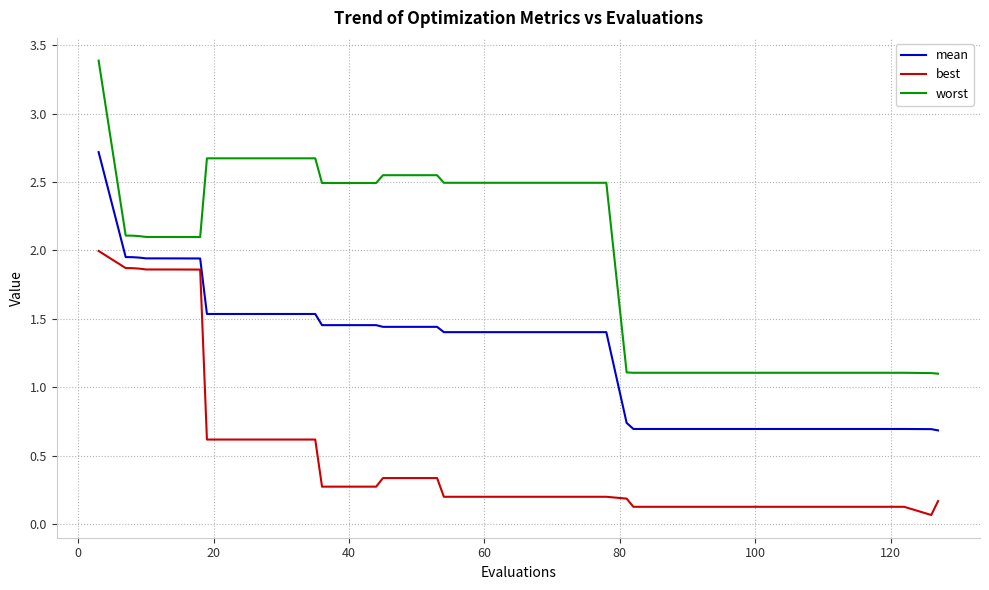

True or false: worst and best intersect in this chart.

False